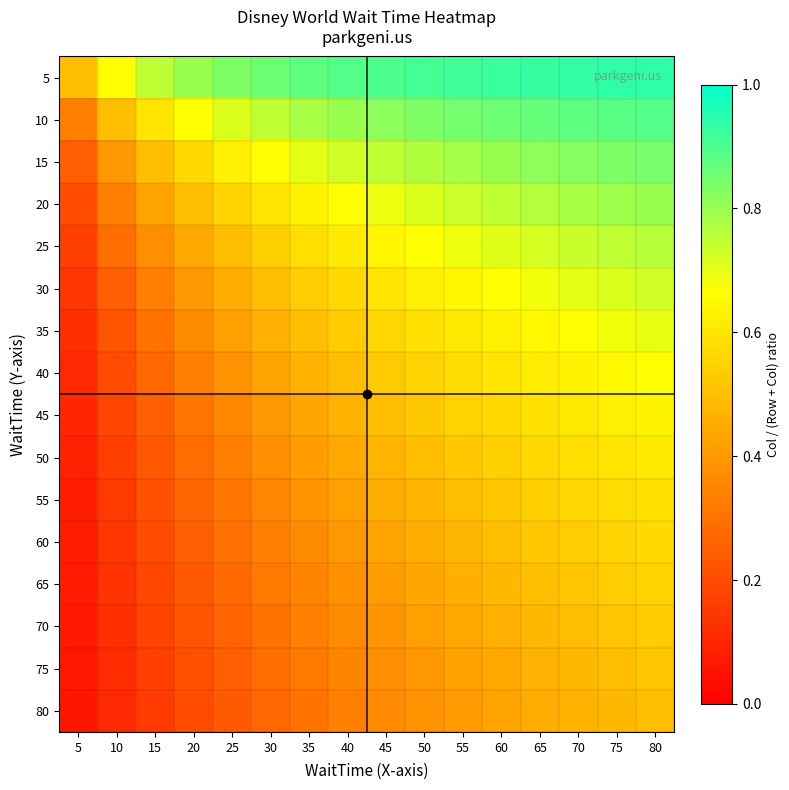

Count the number of categories in the chart.

16